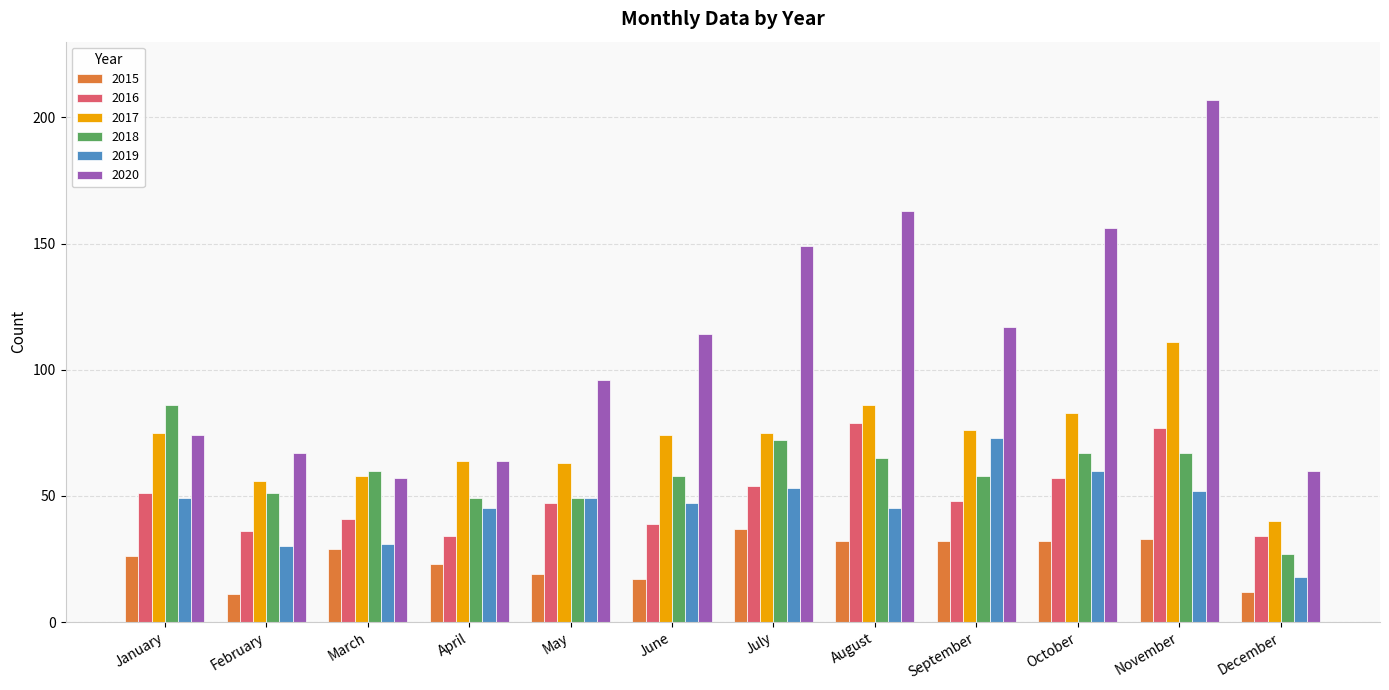

True or false: 2018 has a value of 95 at August.

False